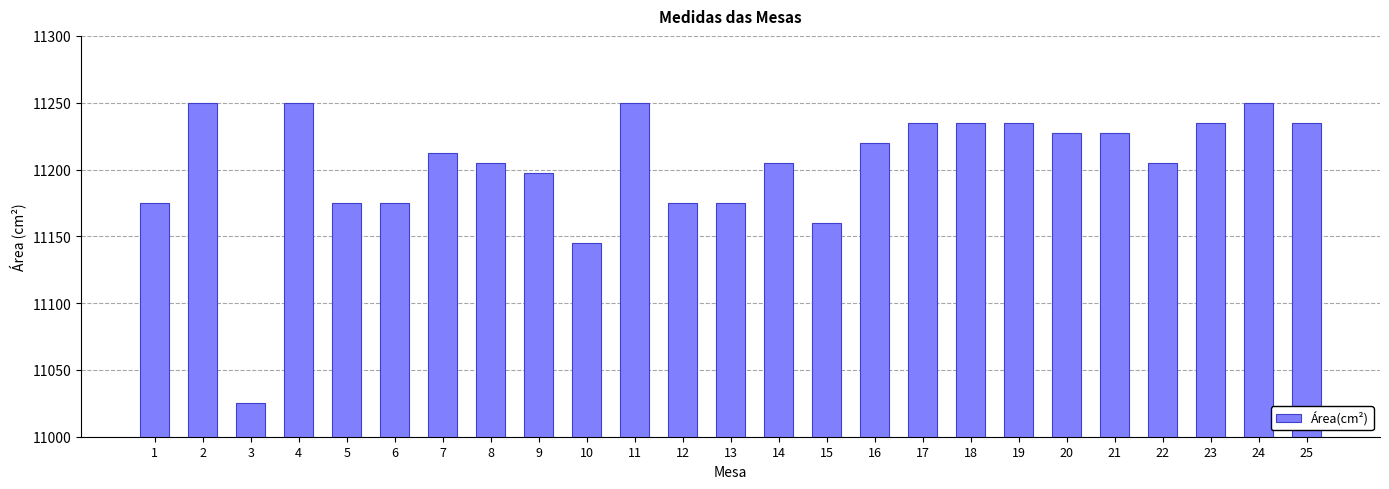

What is the change in value from 4 to 15?

-89.9